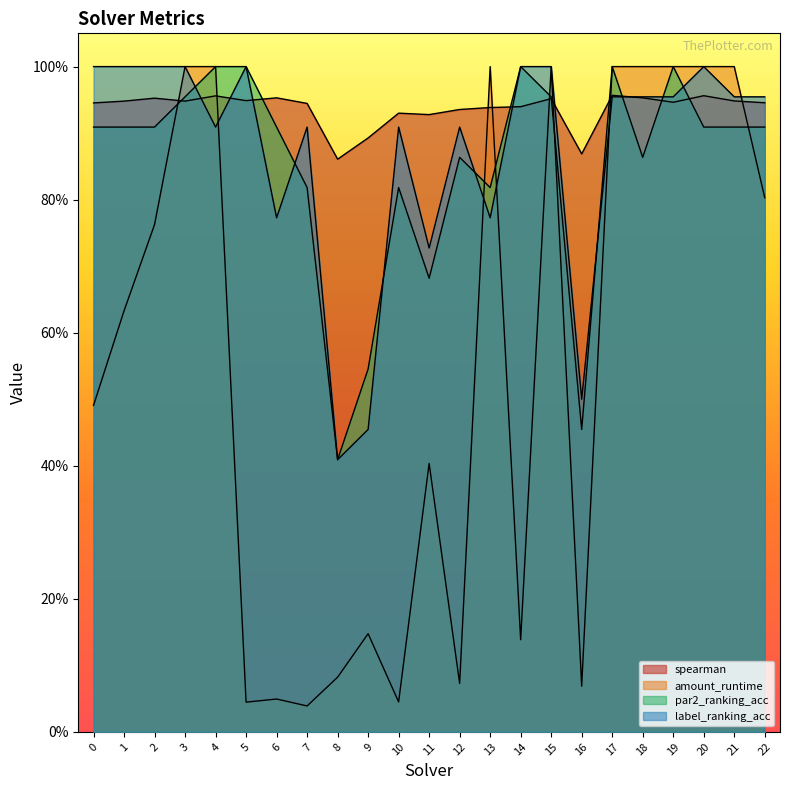

Reading right to left, what are all the values shown in this chart?

spearman: 22=0.9	21=0.9	20=1.0	19=0.9	18=1.0	17=1.0	16=0.9	15=1.0	14=0.9	13=0.9	12=0.9	11=0.9	10=0.9	9=0.9	8=0.9	7=0.9	6=1.0	5=0.9	4=1.0	3=0.9	2=1.0	1=0.9	0=0.9
amount_runtime: 22=0.8	21=1.0	20=1.0	19=1.0	18=1.0	17=1.0	16=0.1	15=1.0	14=0.1	13=1.0	12=0.1	11=0.4	10=0.0	9=0.1	8=0.1	7=0.0	6=0.0	5=0.0	4=1.0	3=1.0	2=0.8	1=0.6	0=0.5
par2_ranking_acc: 22=0.9	21=0.9	20=0.9	19=1.0	18=0.9	17=1.0	16=0.5	15=1.0	14=1.0	13=0.8	12=0.9	11=0.7	10=0.8	9=0.5	8=0.4	7=0.8	6=0.9	5=1.0	4=1.0	3=1.0	2=0.9	1=0.9	0=0.9
label_ranking_acc: 22=1.0	21=1.0	20=1.0	19=1.0	18=1.0	17=1.0	16=0.5	15=1.0	14=1.0	13=0.8	12=0.9	11=0.7	10=0.9	9=0.5	8=0.4	7=0.9	6=0.8	5=1.0	4=0.9	3=1.0	2=1.0	1=1.0	0=1.0